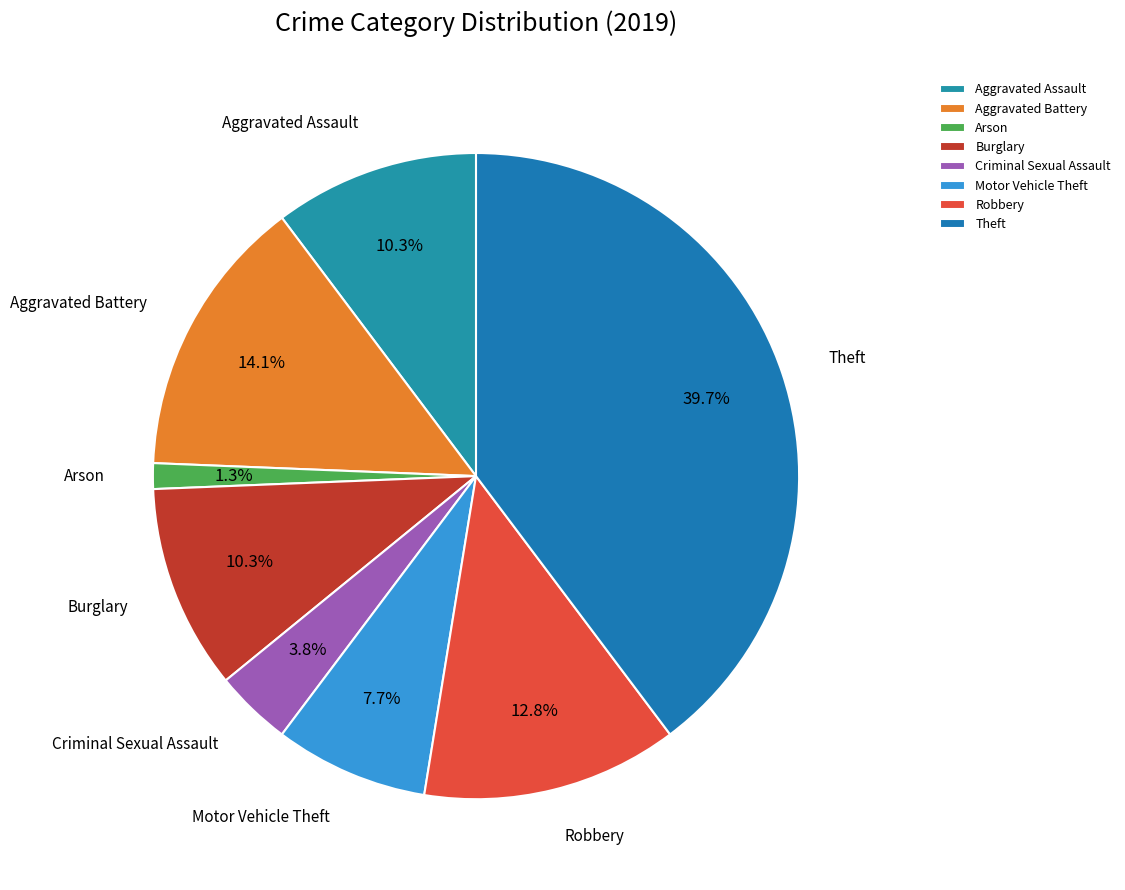

Does Criminal Sexual Assault account for over 50% of the chart?

No